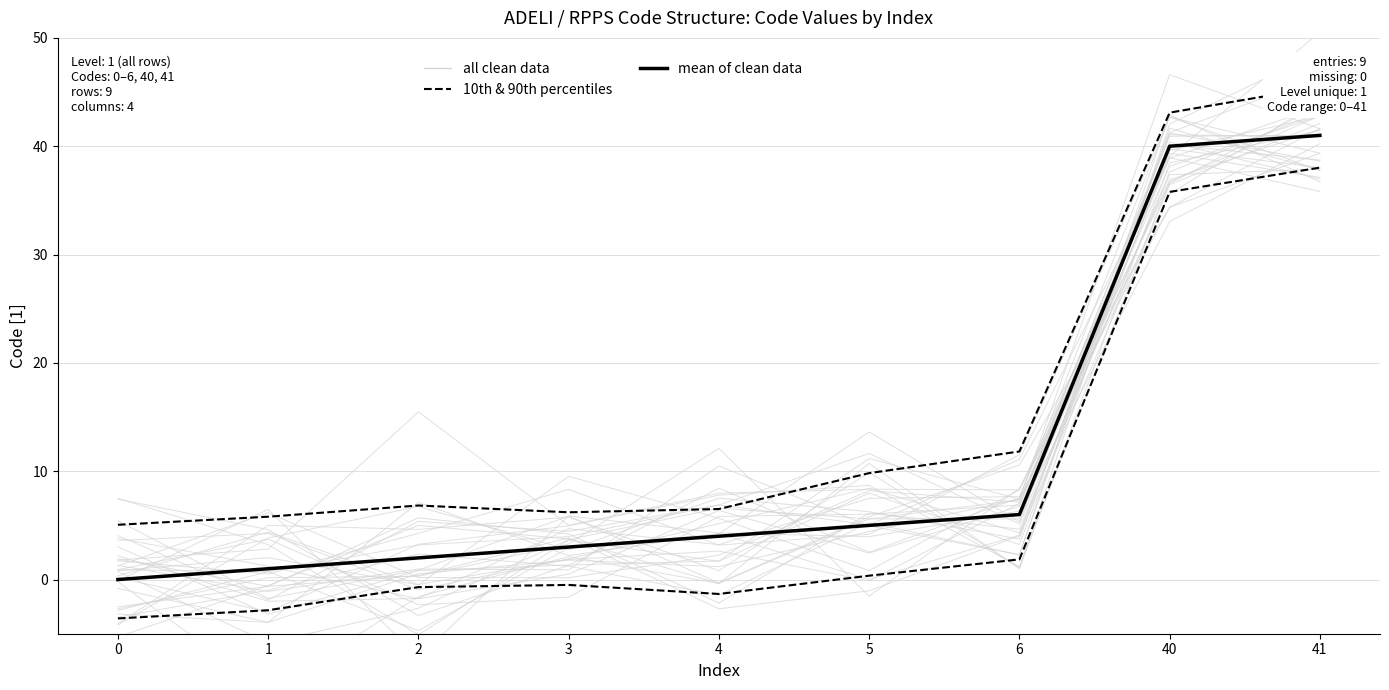

At which label is mean of clean data closest to 20?

6